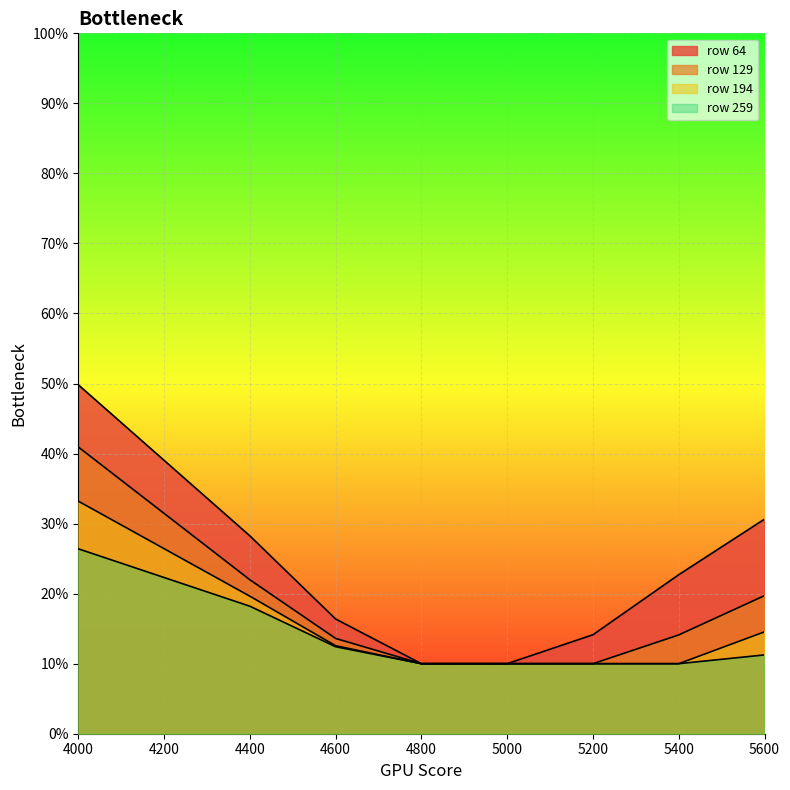

True or false: 194 and 259 intersect in this chart.

False